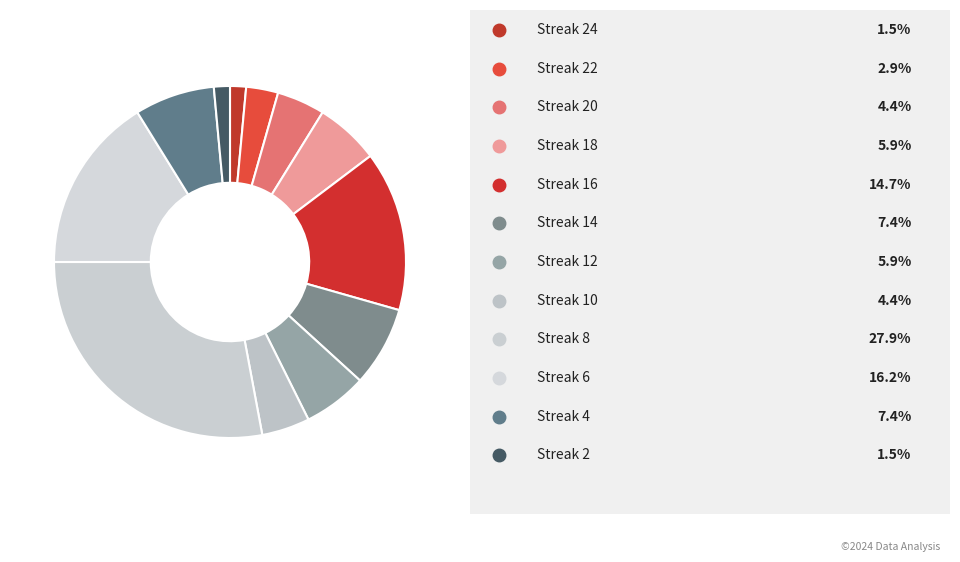

Does any single category account for the majority?

No